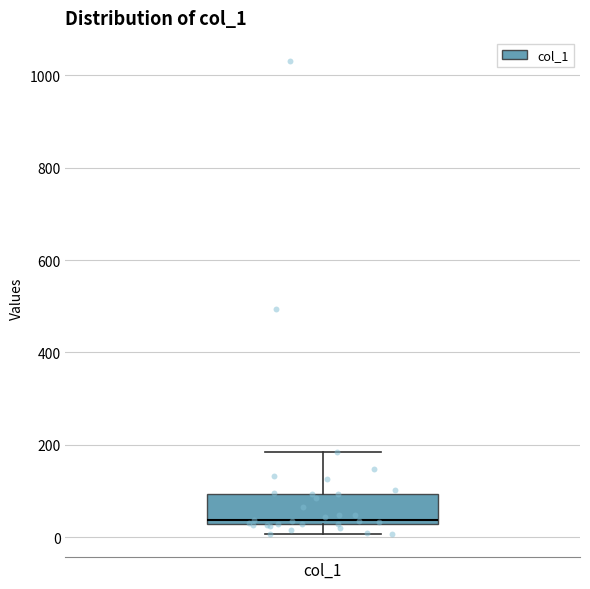

Where is the lower edge of the box for col_1 on the y-axis? The values are not printed on the chart, so give them approximately, as read against the axis.

20